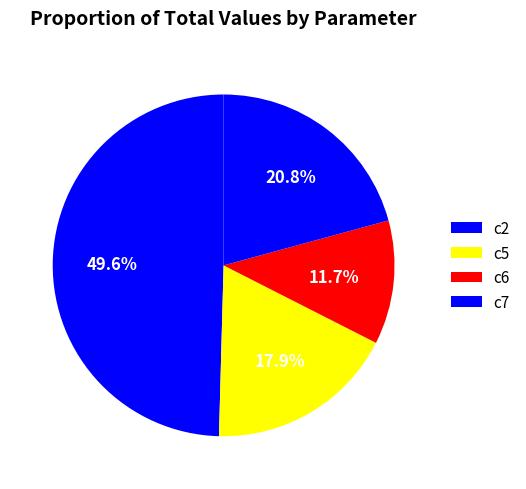

Do c2 and c7 together represent more than half of the pie?

Yes